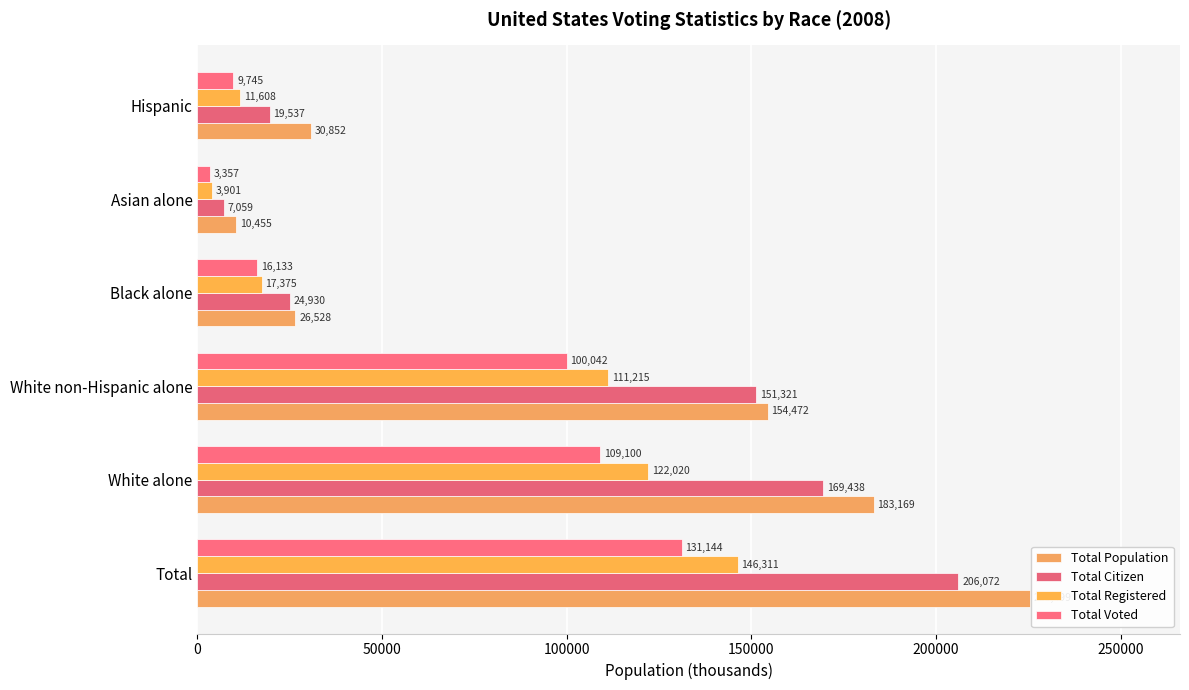

Where is Total Population nearest to the value 117977?

White non-Hispanic alone